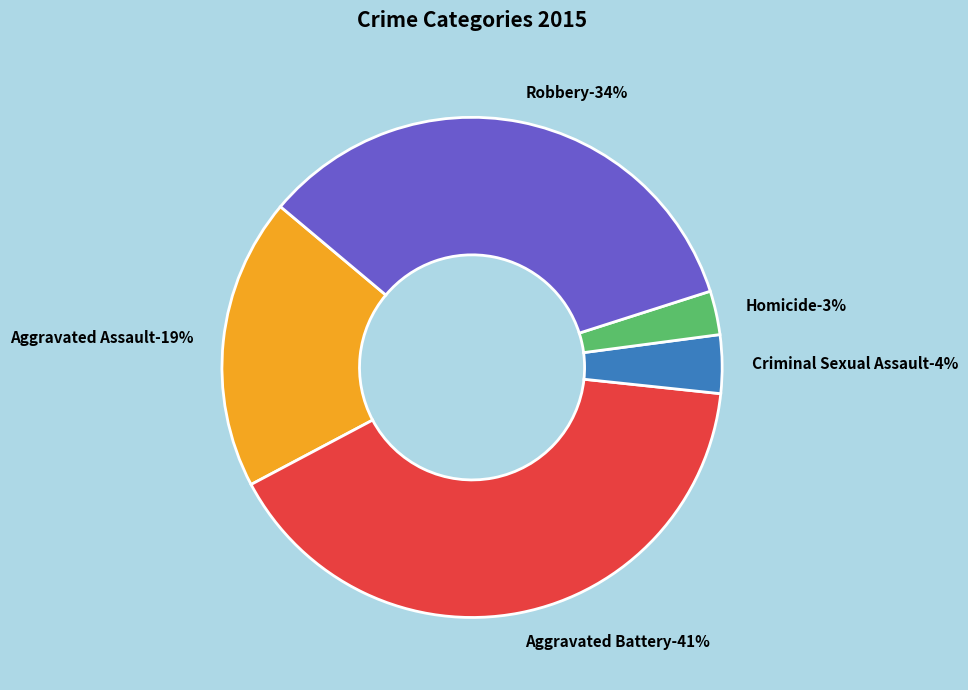

The Aggravated Battery slice represents 51% of the pie. True or false?

False